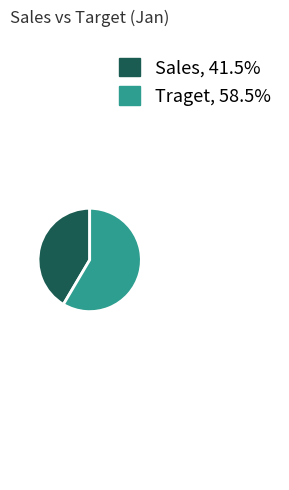

Which has a higher value, Traget or Sales?

Traget